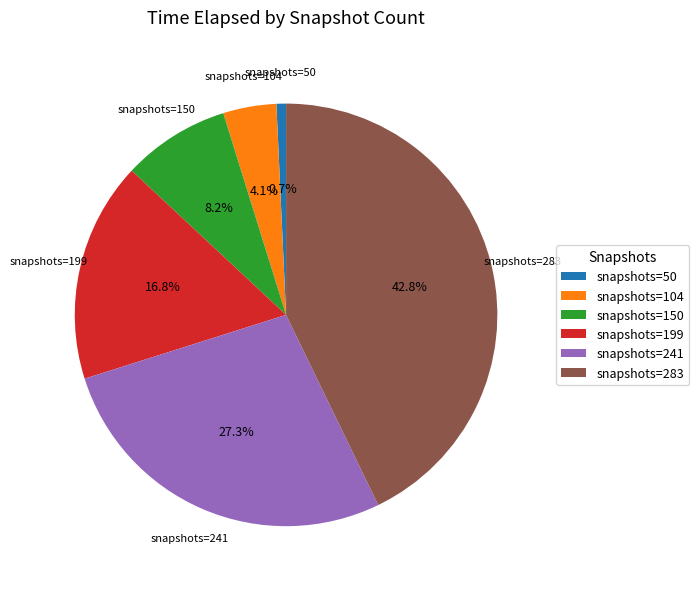

Which category has the biggest portion of the pie?

snapshots=283